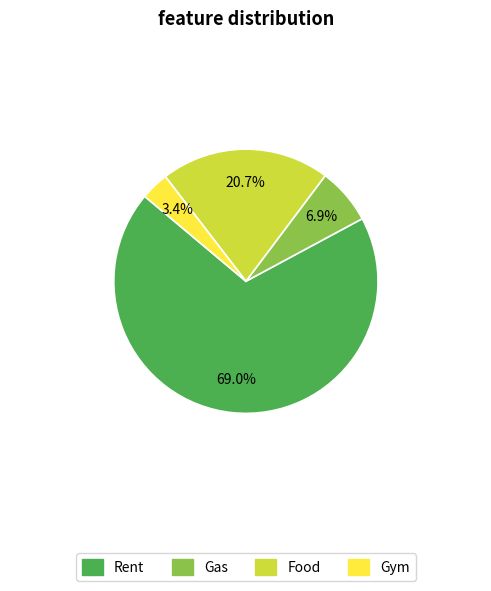

What is the largest slice in the pie chart?

Rent